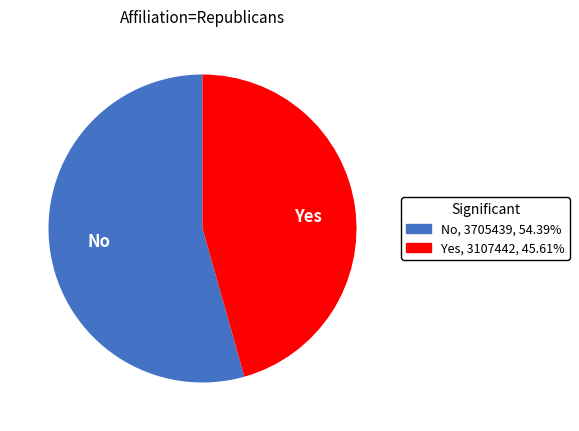

What is the ratio of the value at Yes to the value at No?

0.8